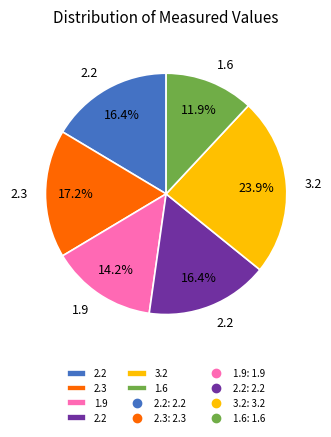

Is there any slice that represents more than half of the pie?

No